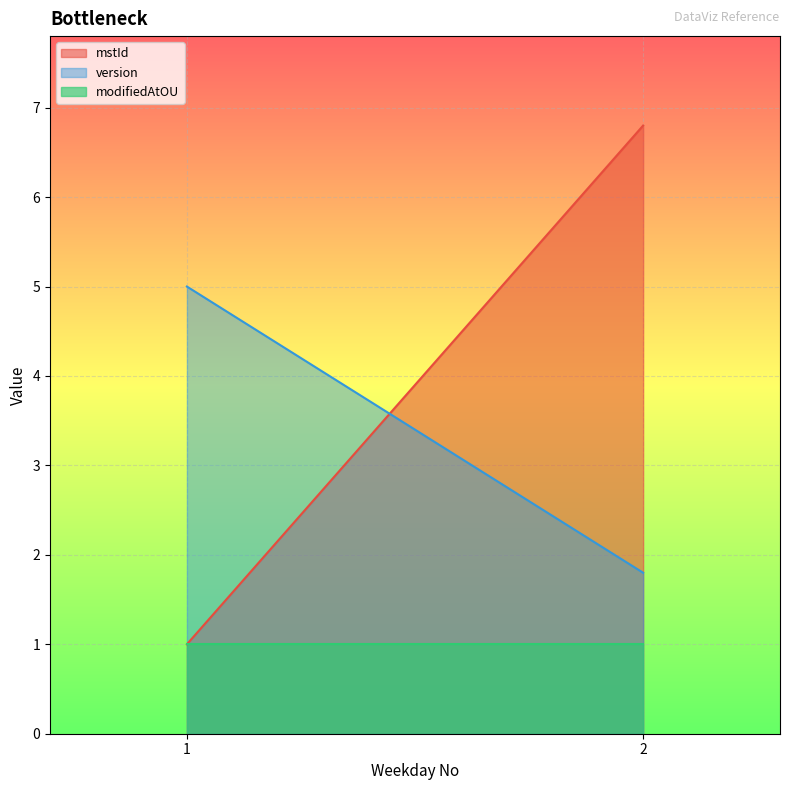

The mstId series shows 10.3 at 2. True or false?

False